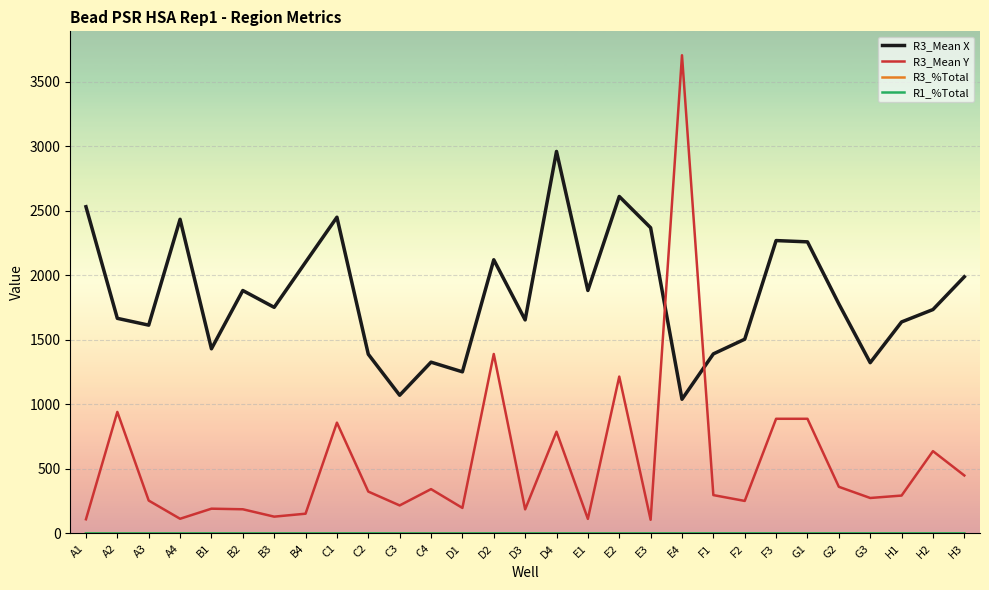

What is the difference between the highest and lowest values at D2?

2119.0